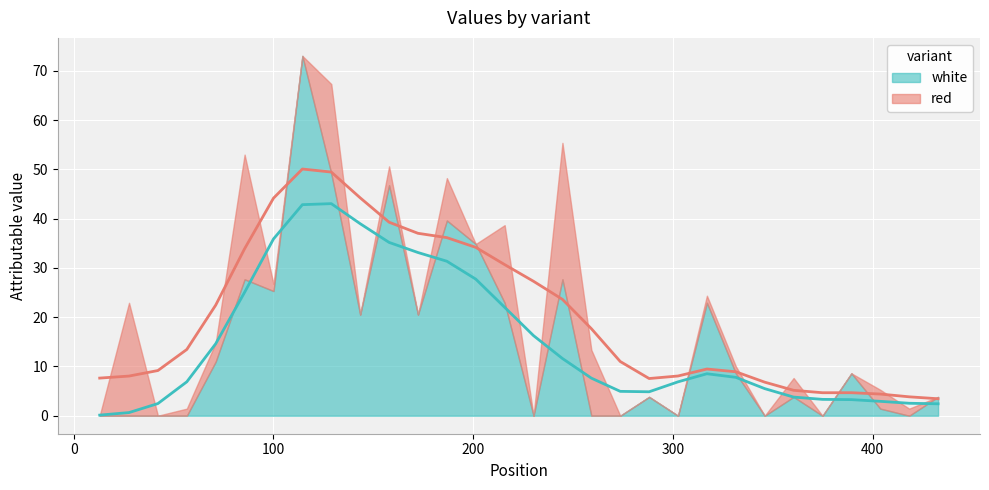

Rank the series by their maximum value, from highest to lowest.

white, red